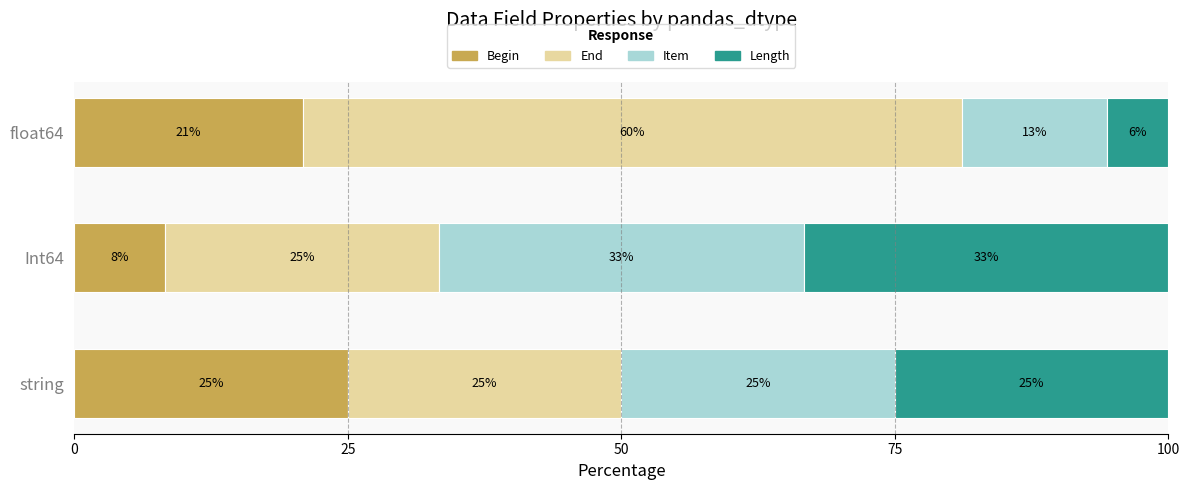

What is the total value across all series at string?

100.0